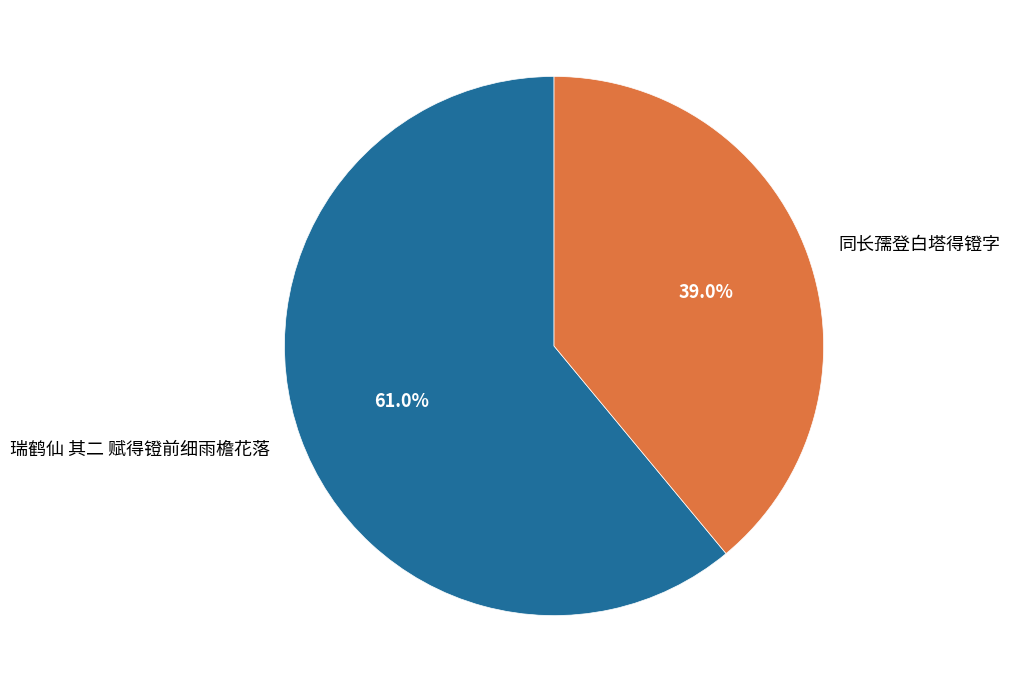

What is the majority slice?

瑞鹤仙 其二 赋得镫前细雨檐花落